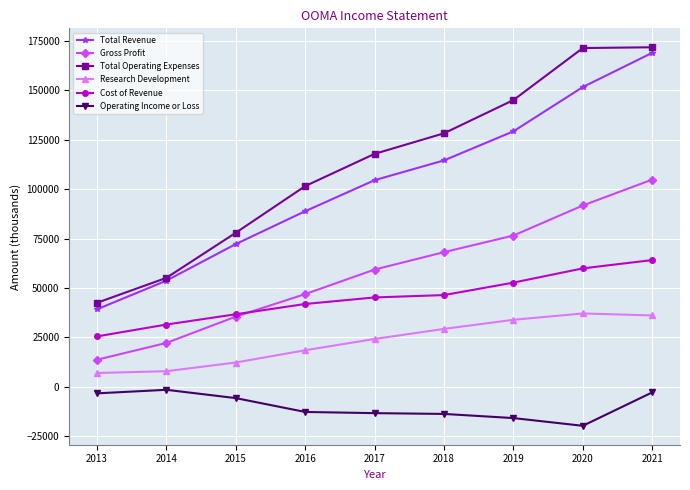

What is the difference between the second highest and minimum values in the Cost of Revenue series?

34400